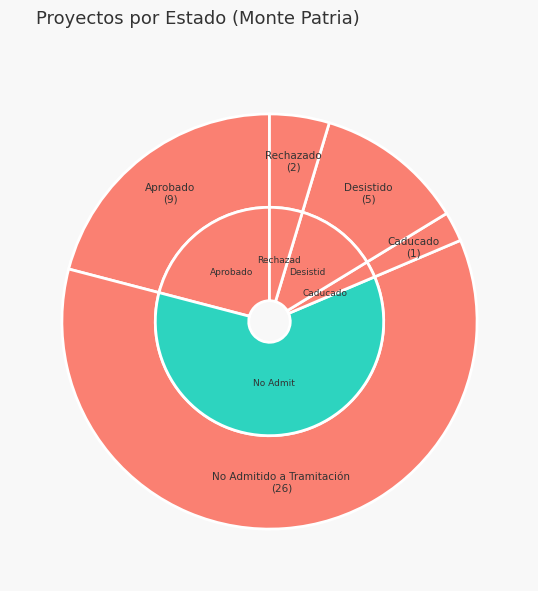

To the nearest percent, what is the average slice percentage?

20%